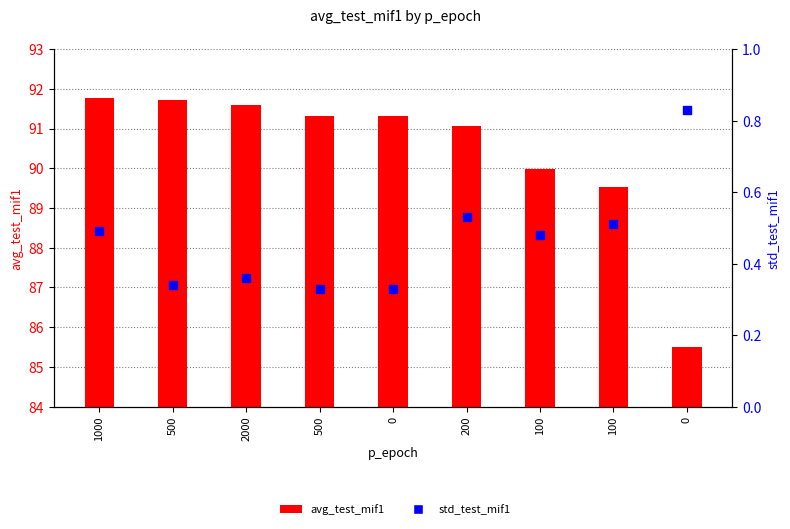

Which series has the largest total across all categories?

avg_test_mif1